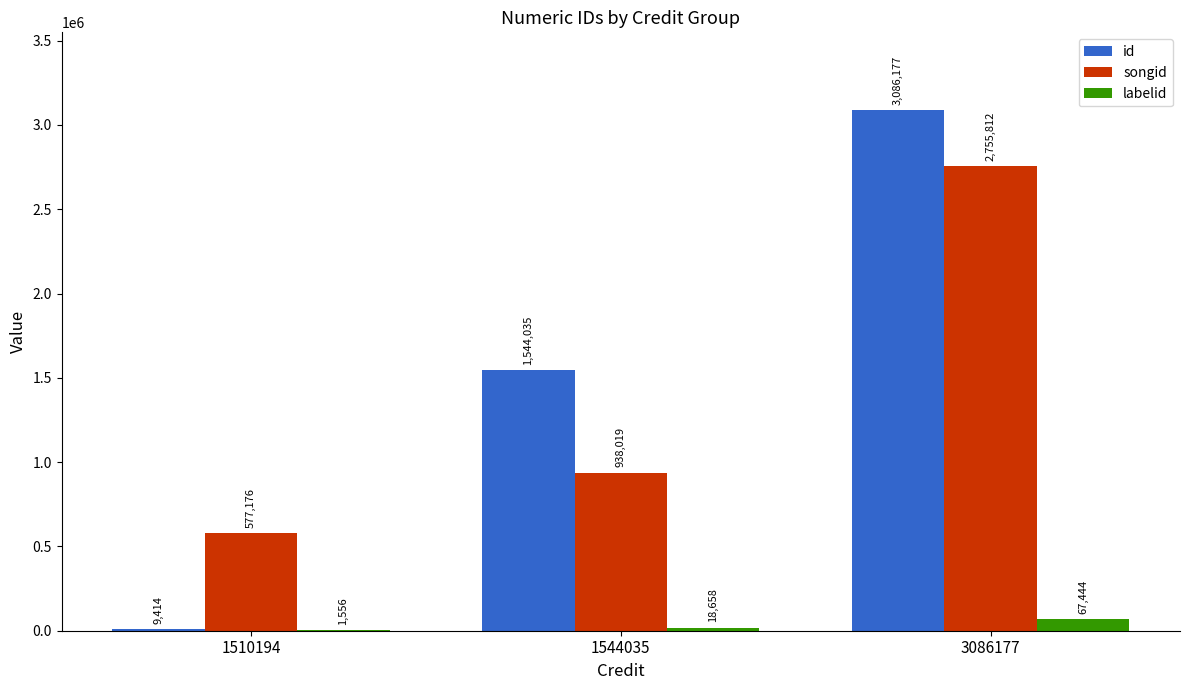

Between 1510194 and 1544035, which series saw the biggest shift?

id